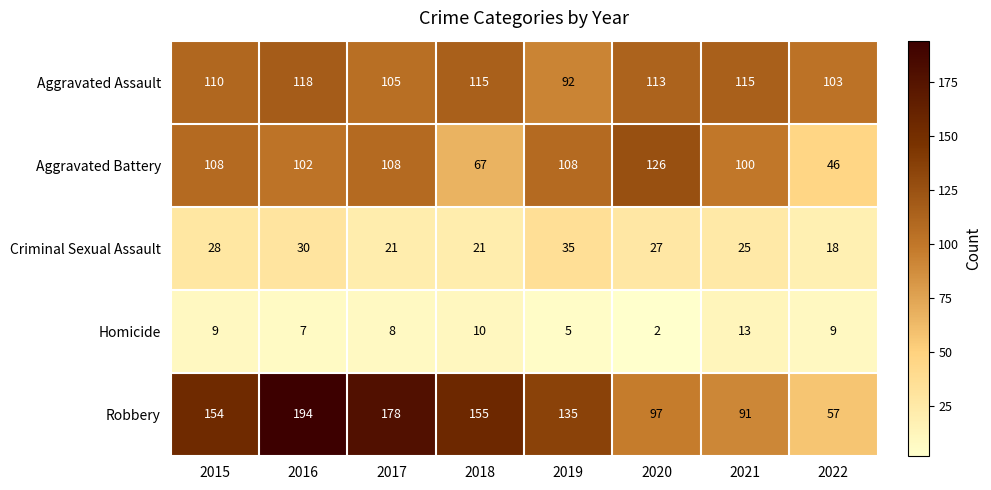

List the series in order of their peak value, highest first.

Robbery, Aggravated Battery, Aggravated Assault, Criminal Sexual Assault, Homicide